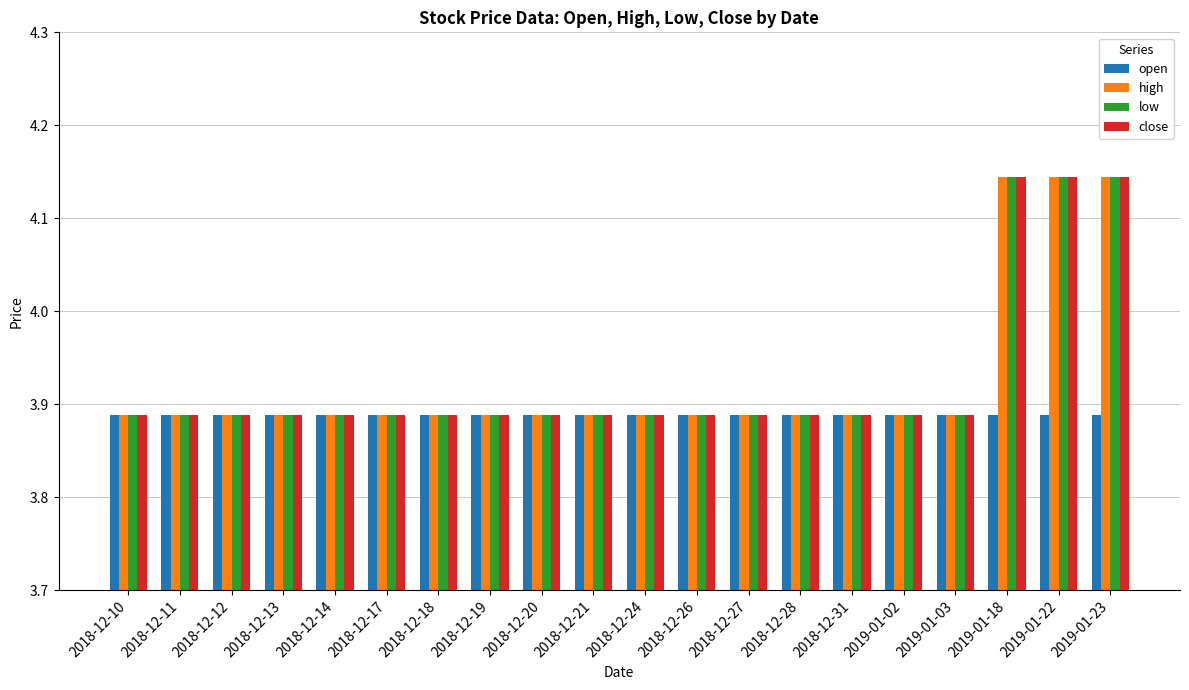

How many bars are there in each group?

4